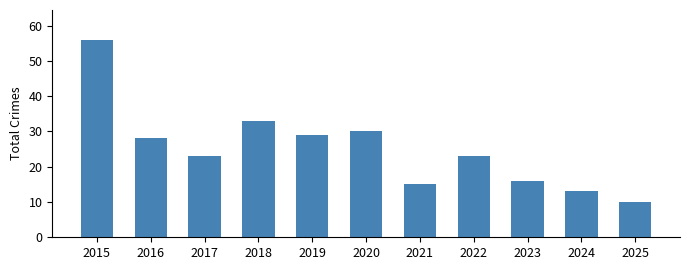

Which category has the lowest value across all series?

2025